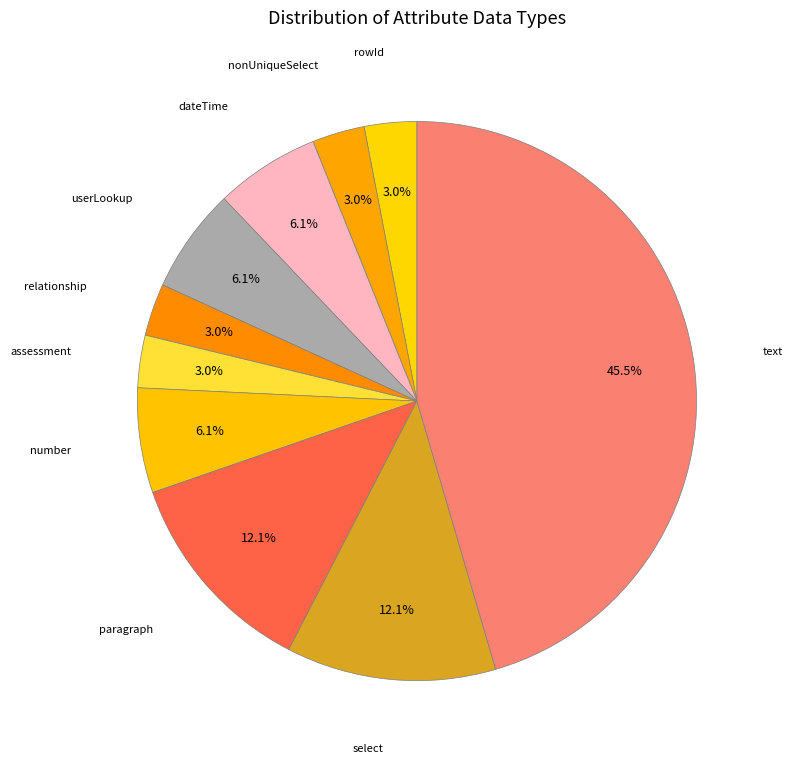

How many segments does this pie chart have?

10